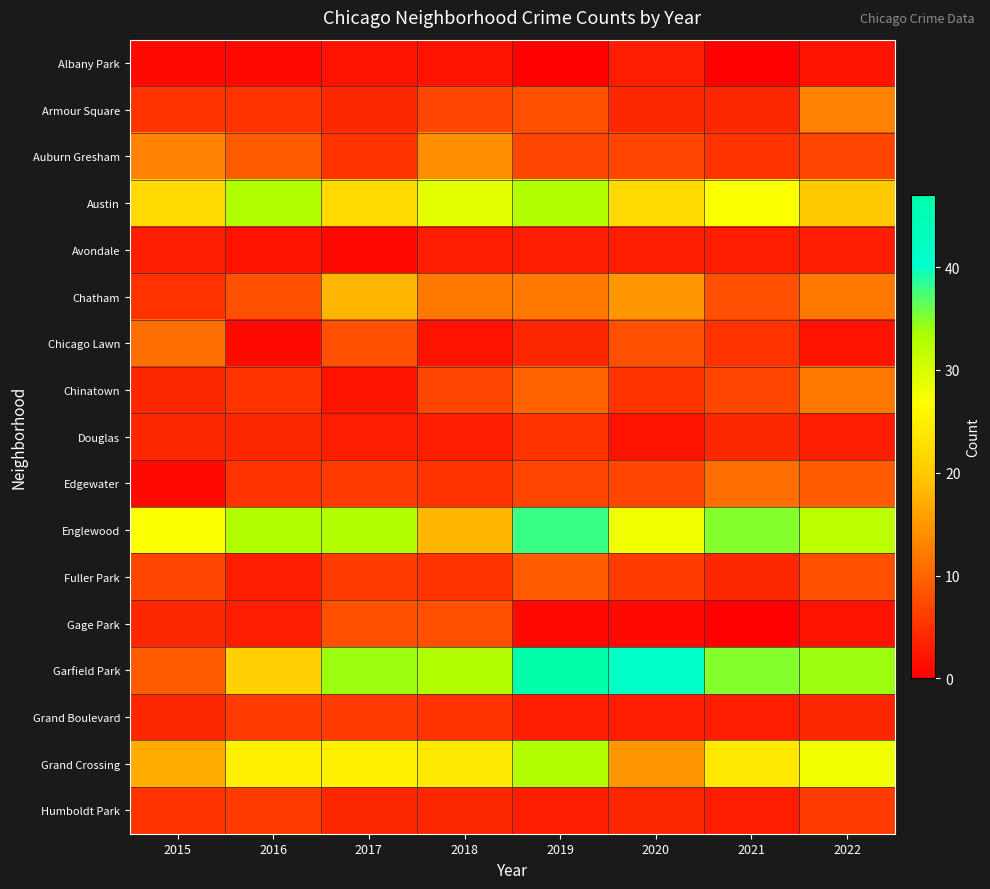

Reading left to right, what are all the values shown in this chart?

Albany Park: 2015=1	2016=1	2017=2	2018=2	2019=0	2020=3	2021=0	2022=2
Armour Square: 2015=5	2016=5	2017=4	2018=7	2019=8	2020=4	2021=4	2022=13
Auburn Gresham: 2015=13	2016=9	2017=5	2018=14	2019=7	2020=7	2021=5	2022=7
Austin: 2015=22	2016=33	2017=22	2018=29	2019=33	2020=22	2021=27	2022=20
Avondale: 2015=3	2016=2	2017=1	2018=3	2019=3	2020=3	2021=3	2022=3
Chatham: 2015=5	2016=8	2017=18	2018=12	2019=12	2020=15	2021=8	2022=12
Chicago Lawn: 2015=11	2016=1	2017=8	2018=2	2019=4	2020=8	2021=5	2022=2
Chinatown: 2015=4	2016=5	2017=2	2018=7	2019=10	2020=5	2021=7	2022=12
Douglas: 2015=4	2016=4	2017=3	2018=3	2019=5	2020=2	2021=4	2022=3
Edgewater: 2015=1	2016=5	2017=6	2018=5	2019=7	2020=7	2021=11	2022=9
Englewood: 2015=27	2016=33	2017=33	2018=18	2019=38	2020=28	2021=35	2022=32
Fuller Park: 2015=7	2016=3	2017=6	2018=5	2019=9	2020=6	2021=4	2022=8
Gage Park: 2015=4	2016=3	2017=8	2018=8	2019=1	2020=1	2021=0	2022=2
Garfield Park: 2015=9	2016=21	2017=34	2018=33	2019=47	2020=41	2021=35	2022=34
Grand Boulevard: 2015=4	2016=6	2017=6	2018=5	2019=3	2020=3	2021=3	2022=4
Grand Crossing: 2015=17	2016=25	2017=25	2018=24	2019=33	2020=15	2021=24	2022=28
Humboldt Park: 2015=5	2016=6	2017=4	2018=4	2019=3	2020=4	2021=3	2022=6